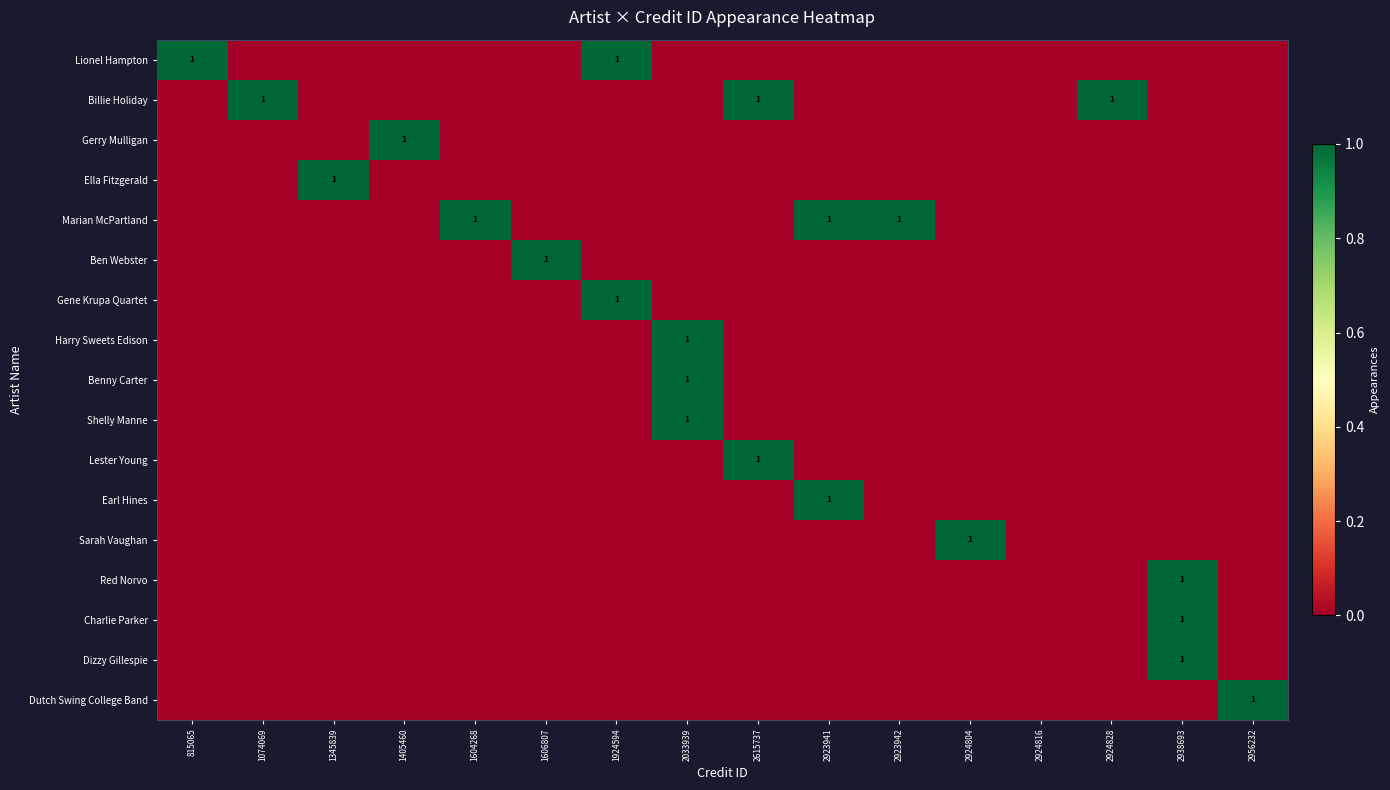

How many data points in Billie Holiday are above 0?

3